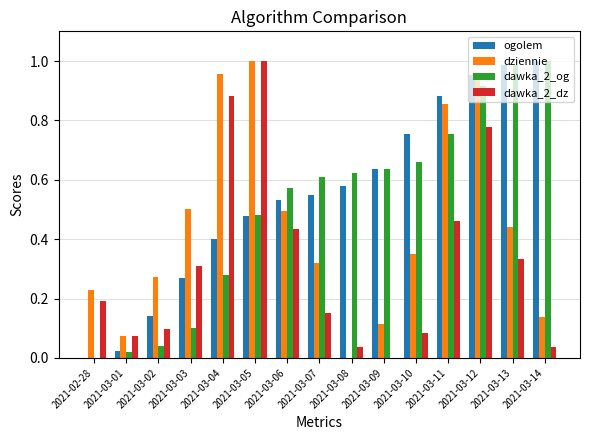

What is the sum of all dziennie values?

6.7